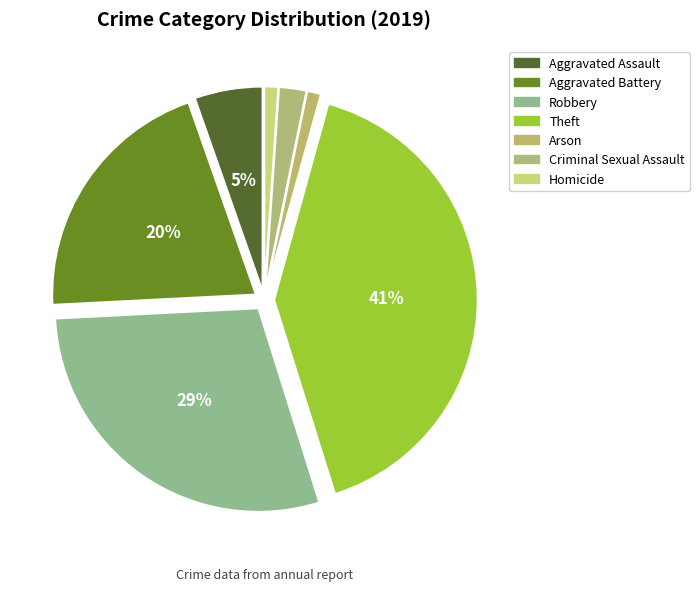

Which category has the biggest portion of the pie?

Theft